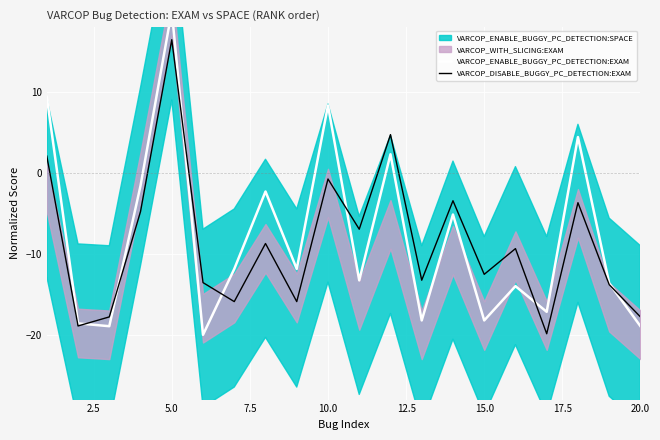

The VARCOP_DISABLE_BUGGY_PC_DETECTION:EXAM series shows 16.4 at 5.0. True or false?

True